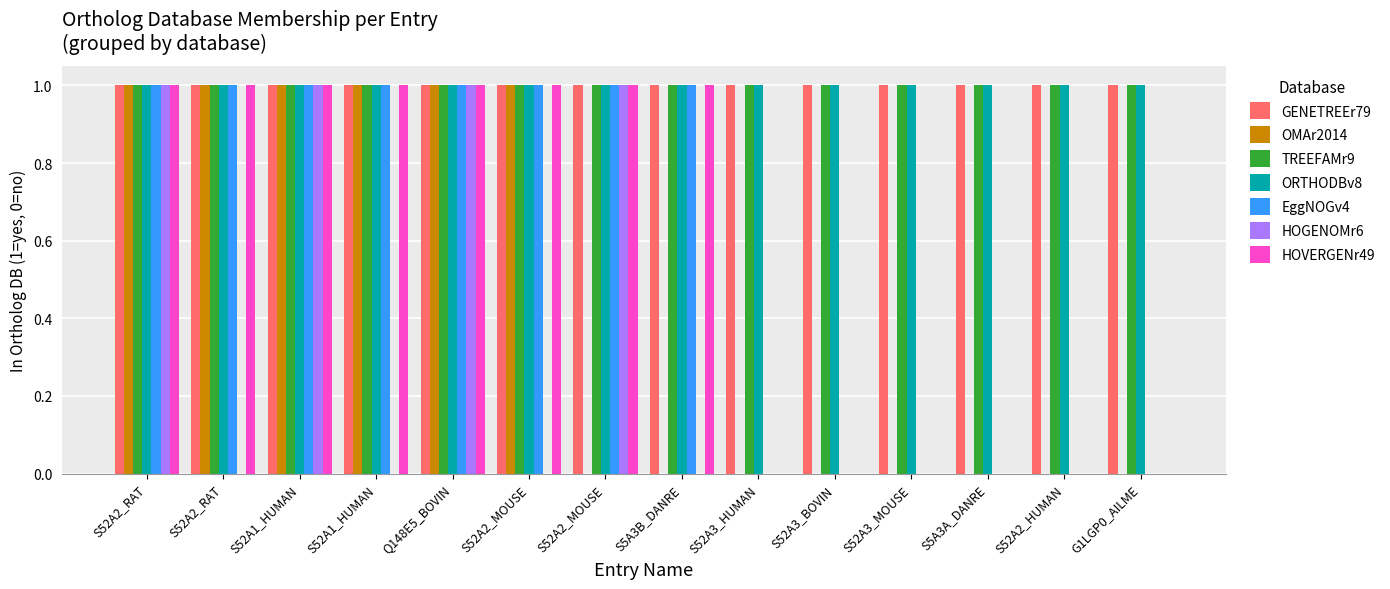

Count the number of categories in the chart.

14